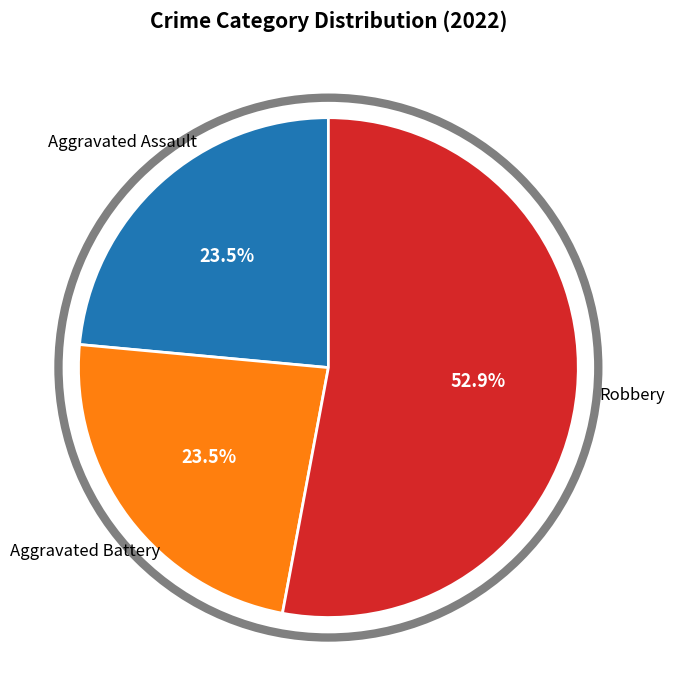

How many segments does this pie chart have?

3